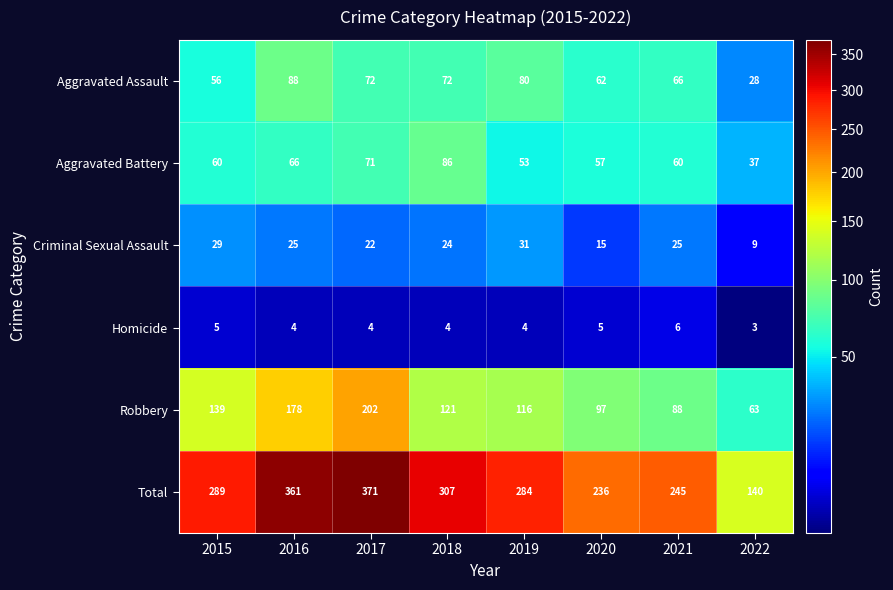

Rank the series by their maximum value, from highest to lowest.

Total, Robbery, Aggravated Assault, Aggravated Battery, Criminal Sexual Assault, Homicide